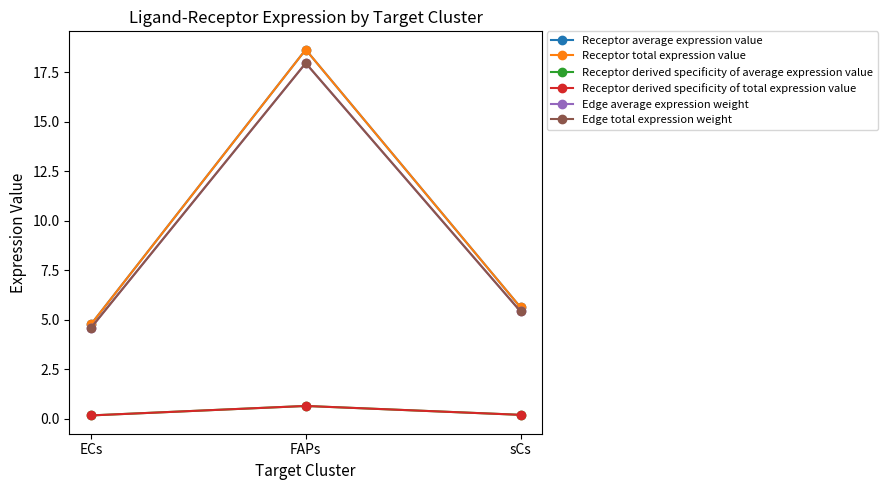

Is this an area chart (filled region under the line)?

No